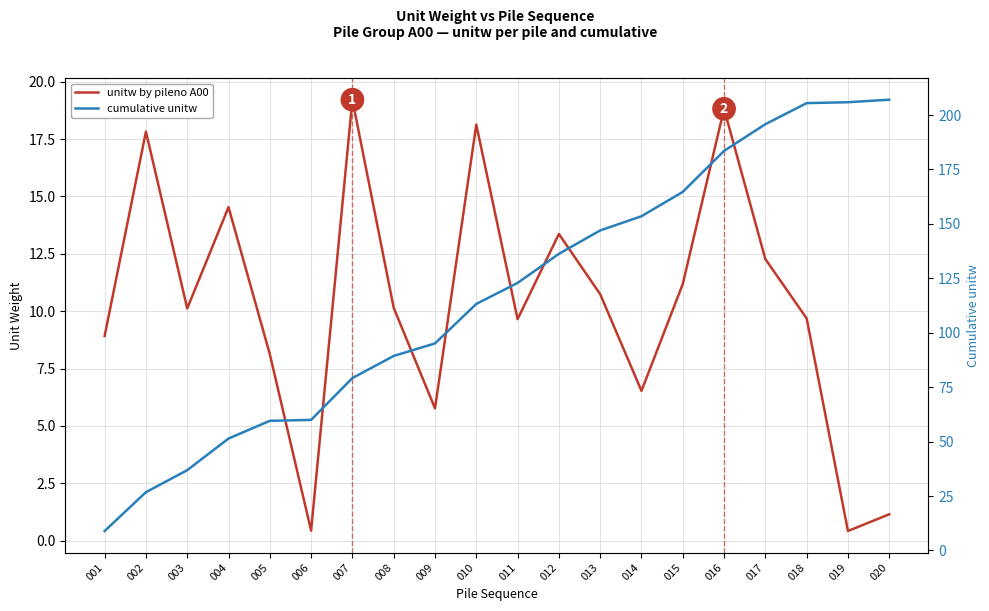

Reading right to left, extract all data points from this chart.

unitw by pileno A00: 020=1.1	019=0.4	018=9.7	017=12.3	016=18.8	015=11.2	014=6.5	013=10.7	012=13.4	011=9.7	010=18.1	009=5.8	008=10.1	007=19.2	006=0.4	005=8.1	004=14.5	003=10.1	002=17.8	001=8.9
cumulative unitw: 020=207.0	019=205.9	018=205.5	017=195.8	016=183.5	015=164.7	014=153.5	013=147.0	012=136.2	011=122.9	010=113.2	009=95.1	008=89.3	007=79.2	006=60.0	005=59.5	004=51.4	003=36.9	002=26.8	001=8.9